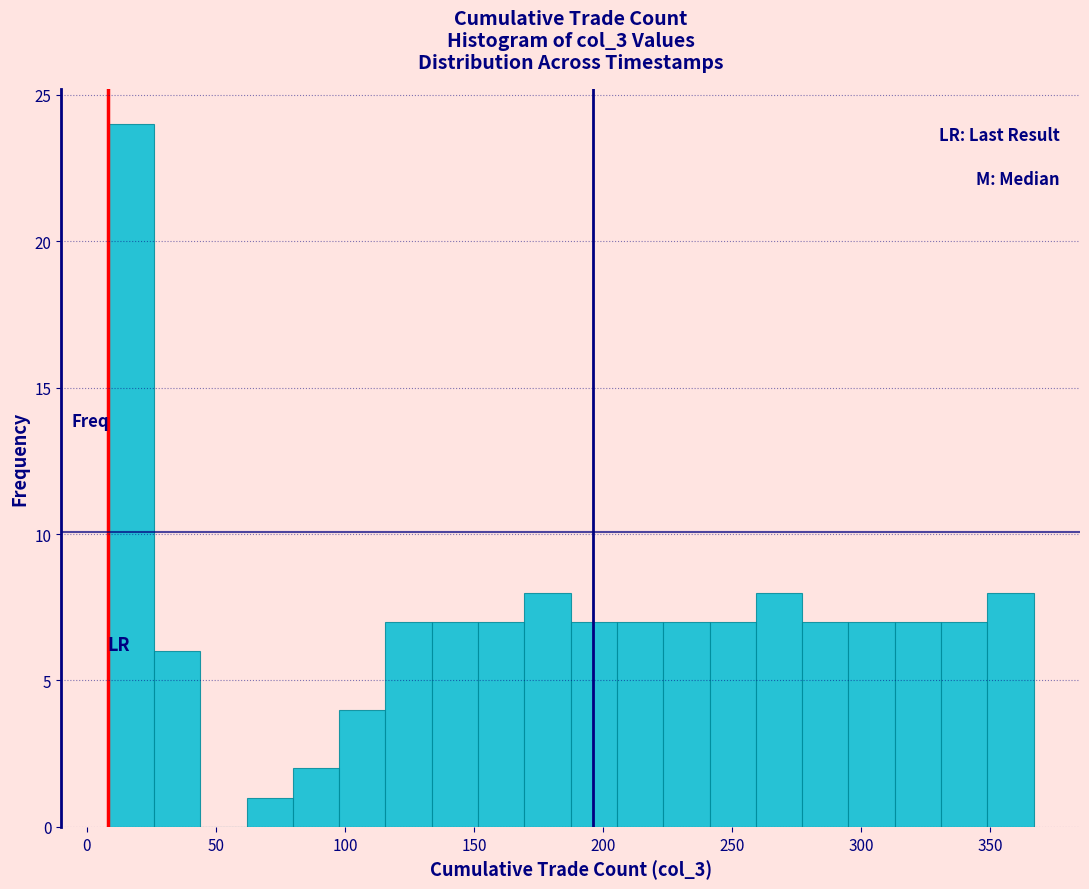

Around what value on the x-axis is the tallest bar? Give the approximate position of its centre, as read against the axis.

15